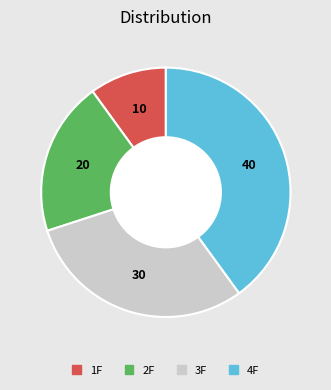

Approximately how many times larger is the value at 2F compared to 3F?

0.7